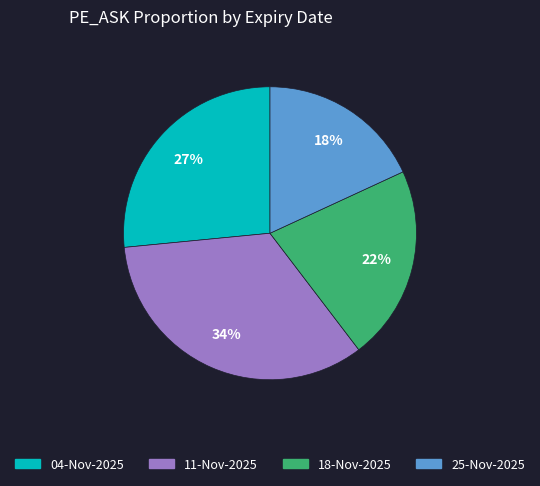

Does 25-Nov-2025 represent more than half of the total?

No